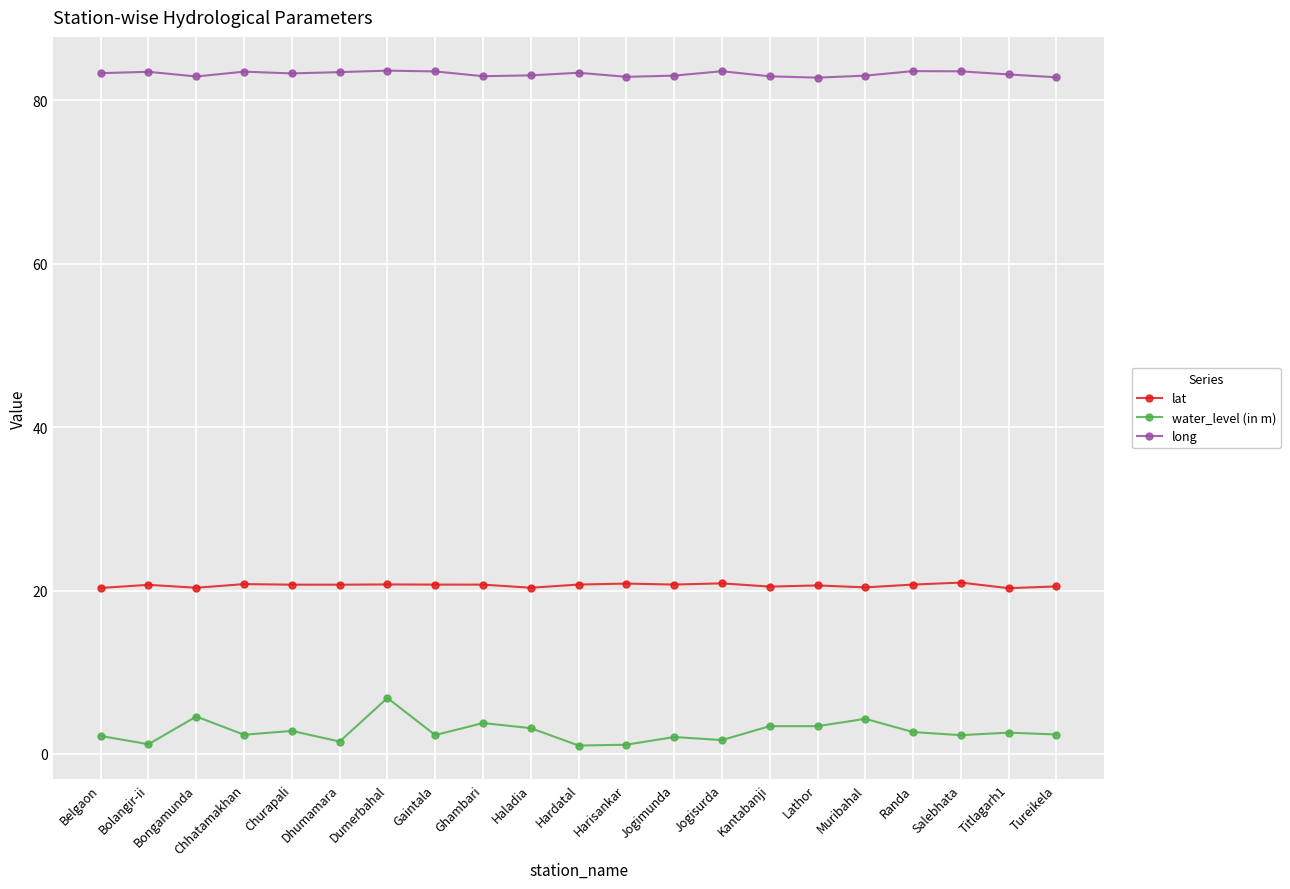

How many data points does each series have?

21